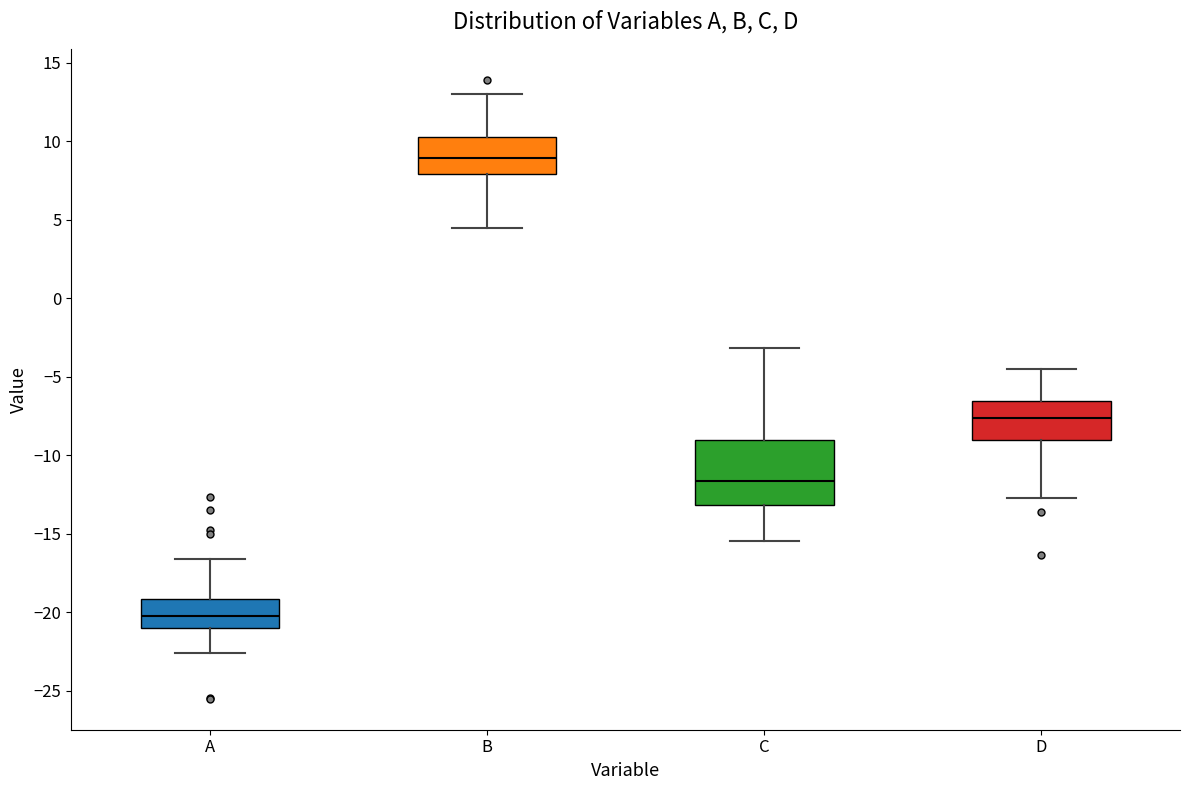

Reading left to right, transcribe this box plot: for each box, give where its median line is, the range the box spans, and where its two whiskers end, as read against the y-axis. The values are not printed on the chart, so give them approximately, as read against the axis.

A: median -20.0, box -21.0 to -19.0, whiskers -22.5 to -16.5
B: median 9.0, box 8.0 to 10.5, whiskers 4.5 to 13.0
C: median -11.5, box -13.0 to -9.0, whiskers -15.5 to -3.0
D: median -7.5, box -9.0 to -6.5, whiskers -12.5 to -4.5